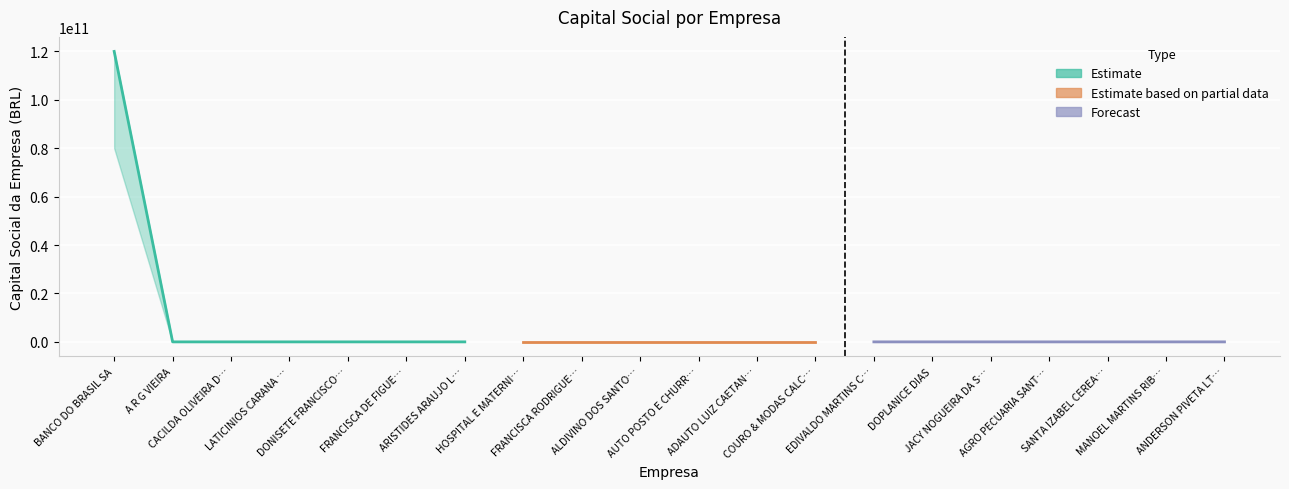

True or false: lower and CAPITAL SOCIAL DA EMPRESA cross at least once.

False